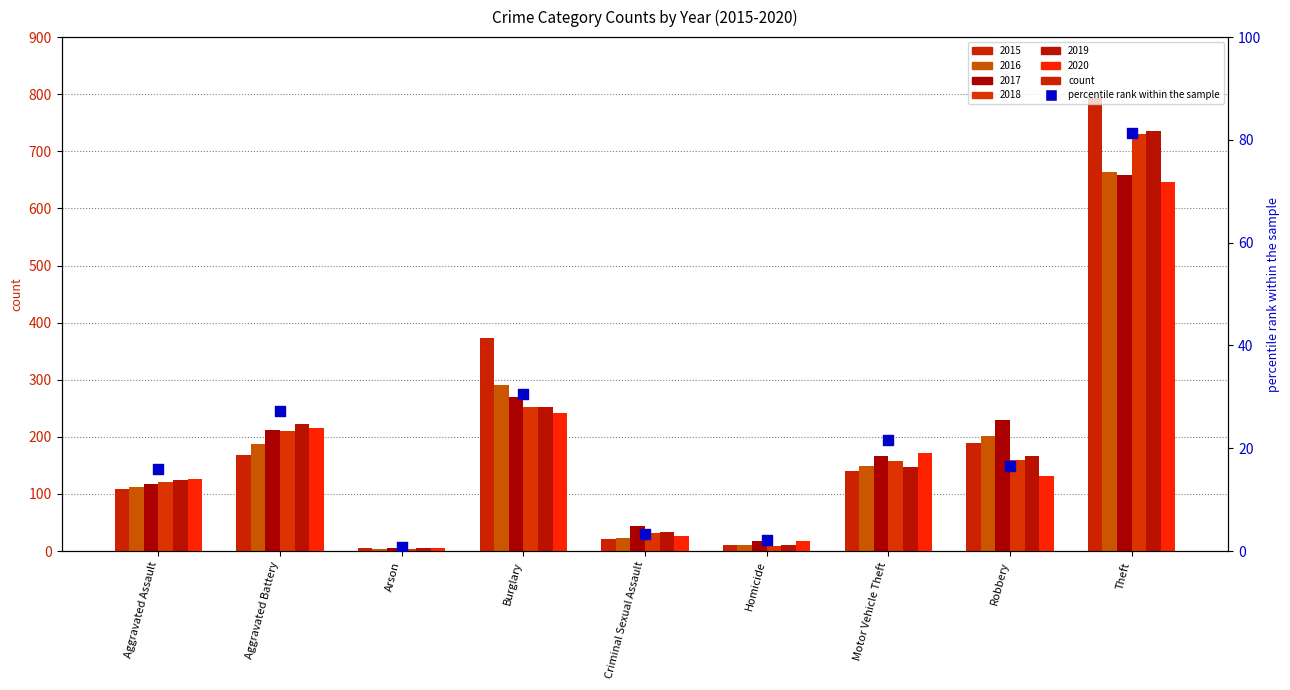

Is the value of 2017 at Arson greater than the value of 2016 at Robbery?

No